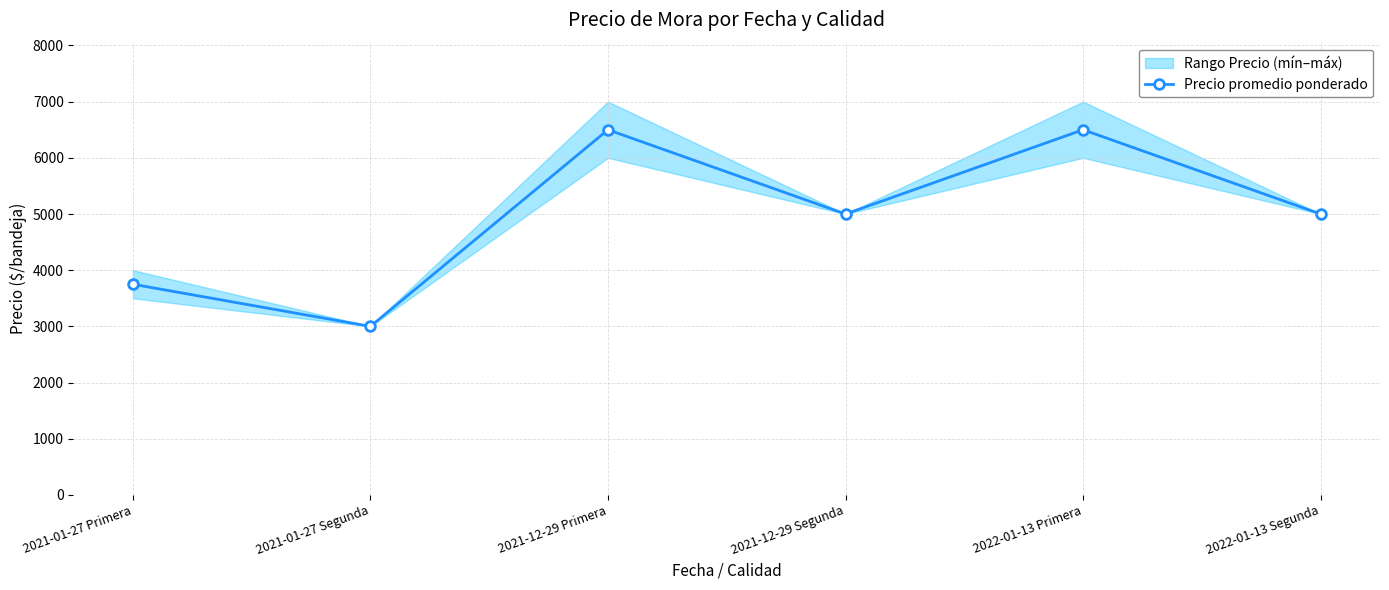

What is the average value?

4958